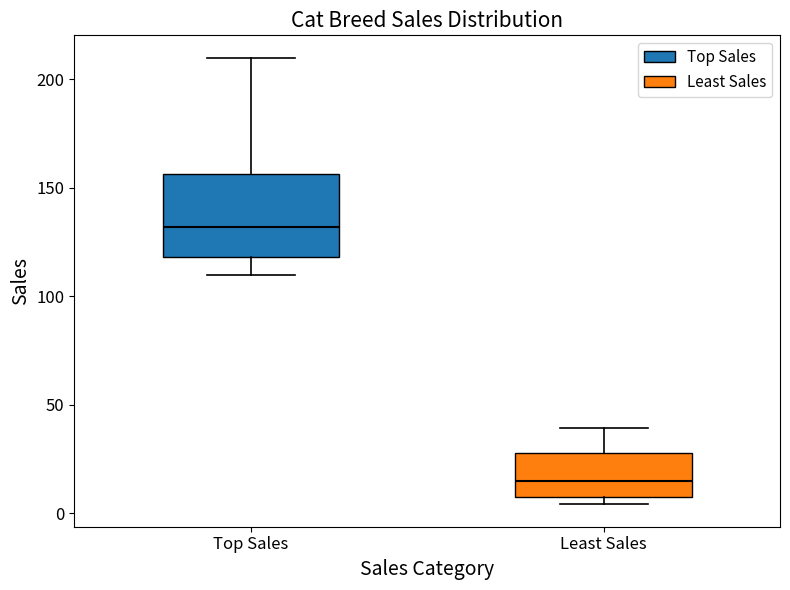

Which box's median line is the lowest?

Least Sales